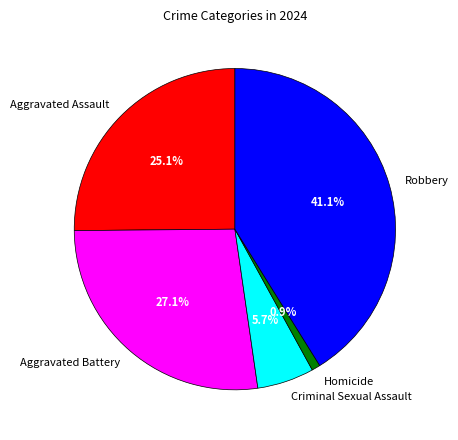

Is it true that Robbery is 41% of the pie?

True